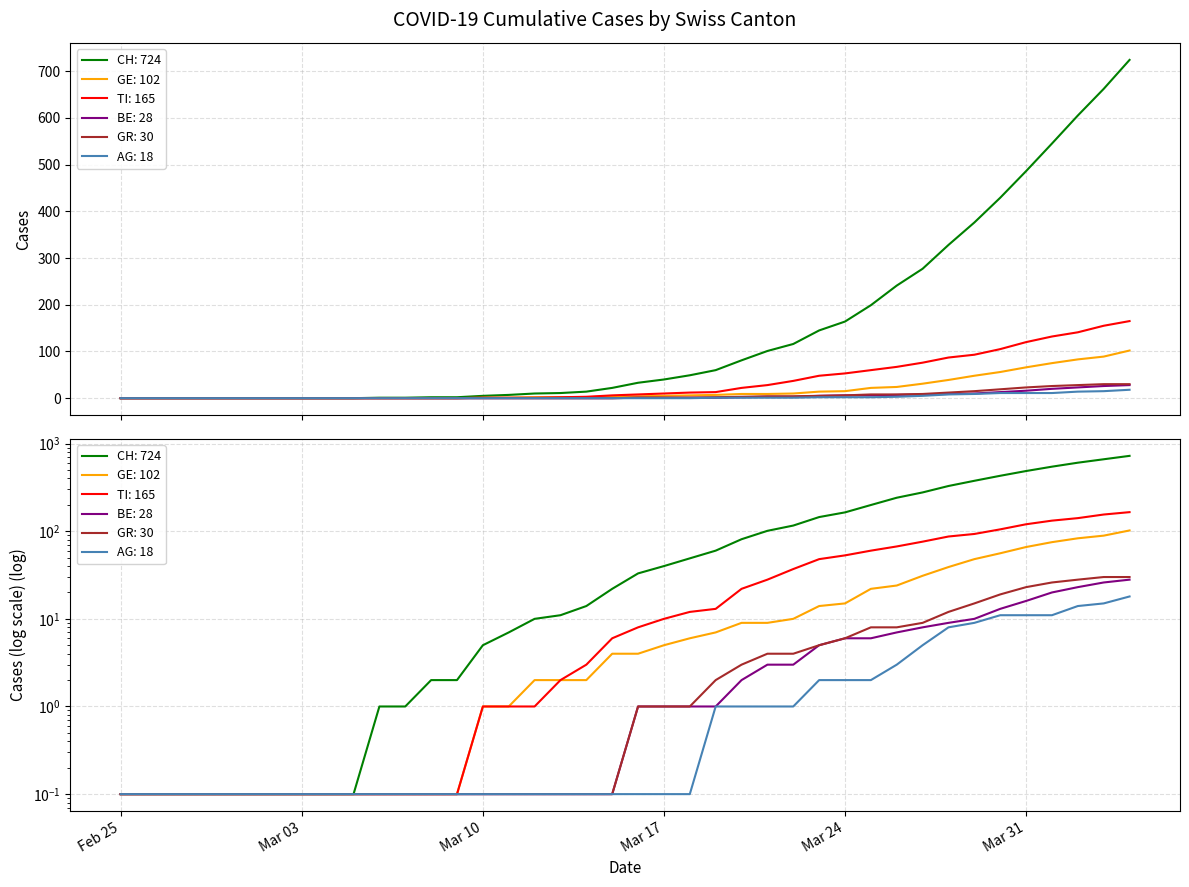

What is the greatest value displayed?

724